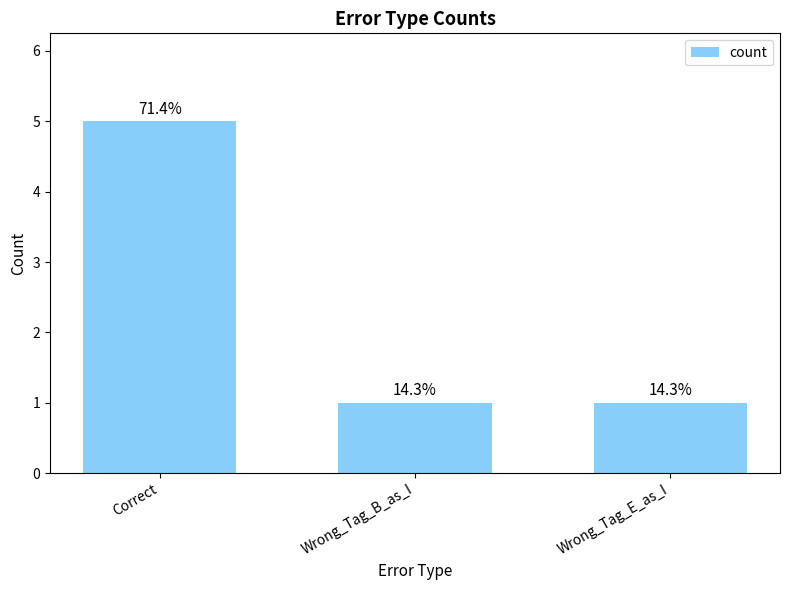

How many bars are there in total?

3